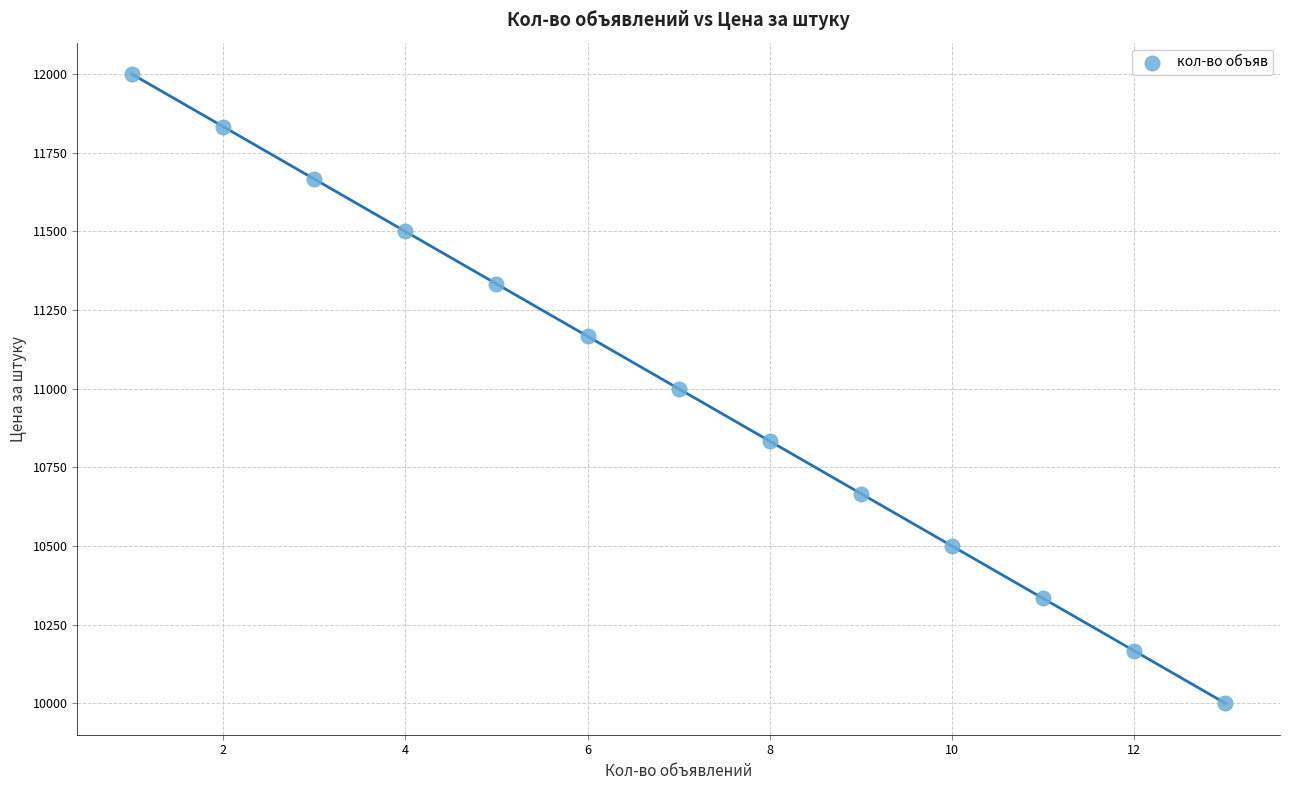

What is the range of Y values (max minus min)?

1999.9